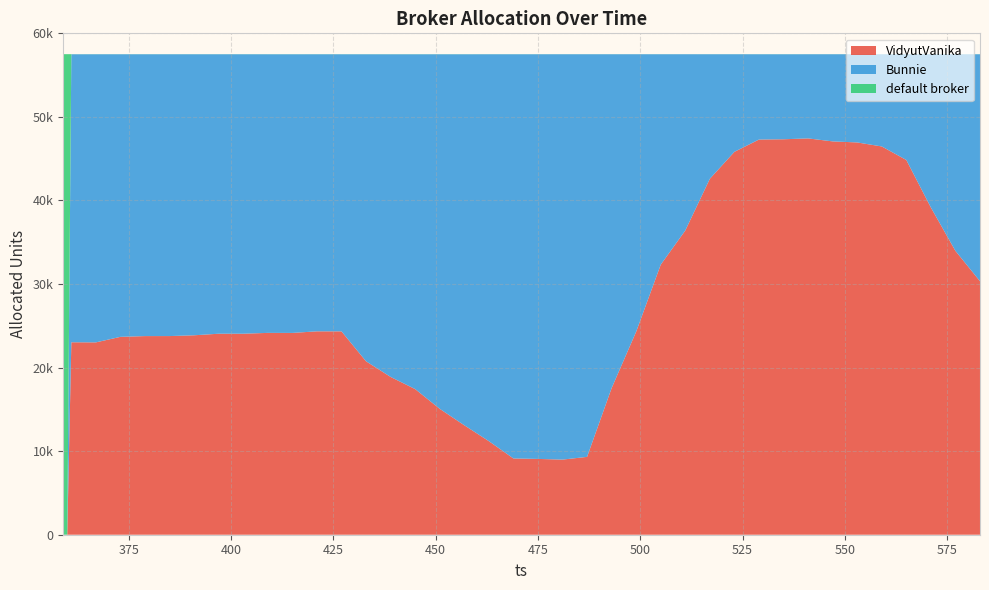

Reading left to right, what are all the values shown in this chart?

VidyutVanika: 359=0	360=0	361=23030	367=23017	373=23680	379=23770	385=23772	391=23866	397=24053	403=24054	409=24153	415=24149	421=24339	427=24337	433=20754	439=18883	445=17428	451=15067	457=13100	463=11199	469=9128	475=9071	481=8991	487=9315	493=17546	499=24302	505=32318	511=36408	517=42596	523=45820	529=47289	535=47324	541=47426	547=47069	553=46942	559=46464	565=44843	571=39157	577=33963	583=30336
Bunnie: 359=0	360=0	361=34463	367=34478	373=33817	379=33726	385=33725	391=33630	397=33443	403=33441	409=33341	415=33344	421=33156	427=33157	433=36739	439=38608	445=40064	451=42426	457=44393	463=46297	469=48369	475=48426	481=48507	487=48183	493=39952	499=33197	505=25180	511=21091	517=14902	523=11678	529=10208	535=10171	541=10072	547=10429	553=10556	559=11033	565=12654	571=18340	577=23533	583=27160
default broker: 359=57506	360=57506	361=13	367=11	373=9	379=10	385=9	391=10	397=10	403=11	409=12	415=13	421=11	427=12	433=13	439=15	445=14	451=13	457=13	463=10	469=9	475=9	481=8	487=8	493=8	499=7	505=8	511=7	517=8	523=8	529=9	535=11	541=8	547=8	553=8	559=9	565=9	571=9	577=10	583=10